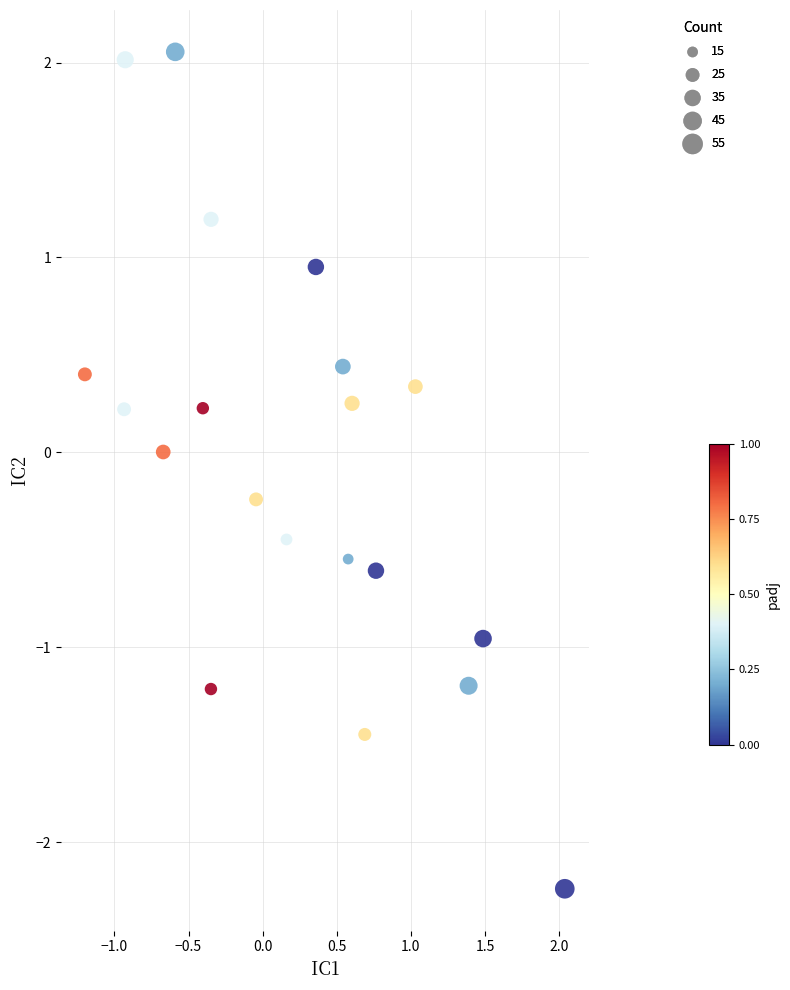

What is the range of Y values (max minus min)?

4.3